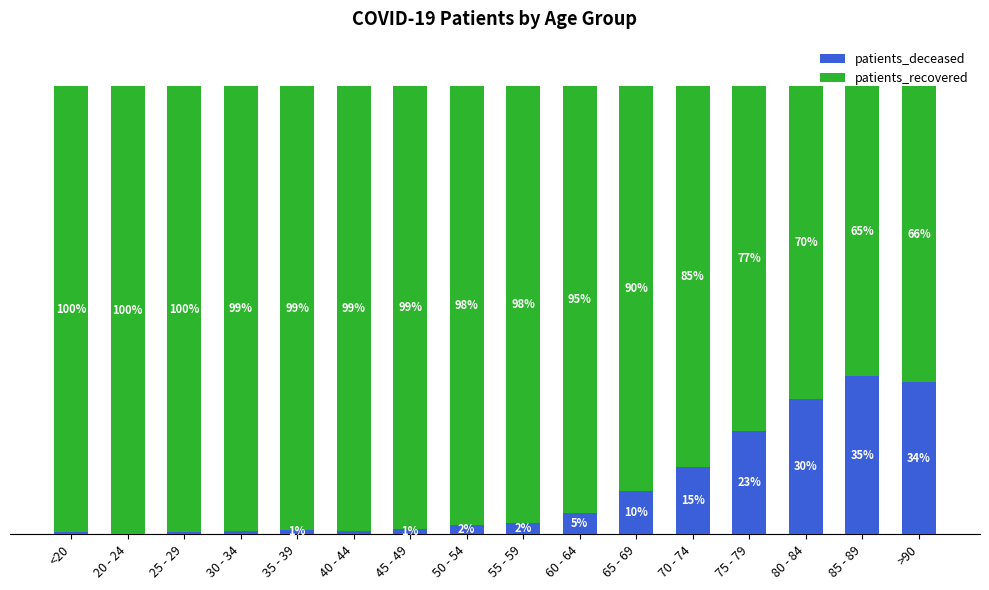

What are all the series names shown in the legend?

patients_deceased, patients_recovered